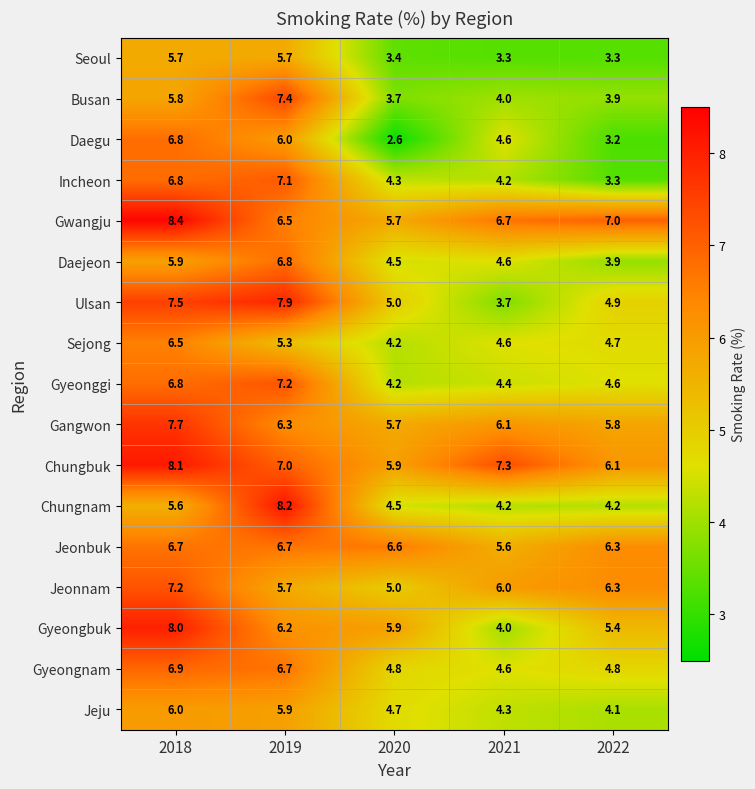

Rank the categories by Busan value from lowest to highest.

2020, 2022, 2021, 2018, 2019